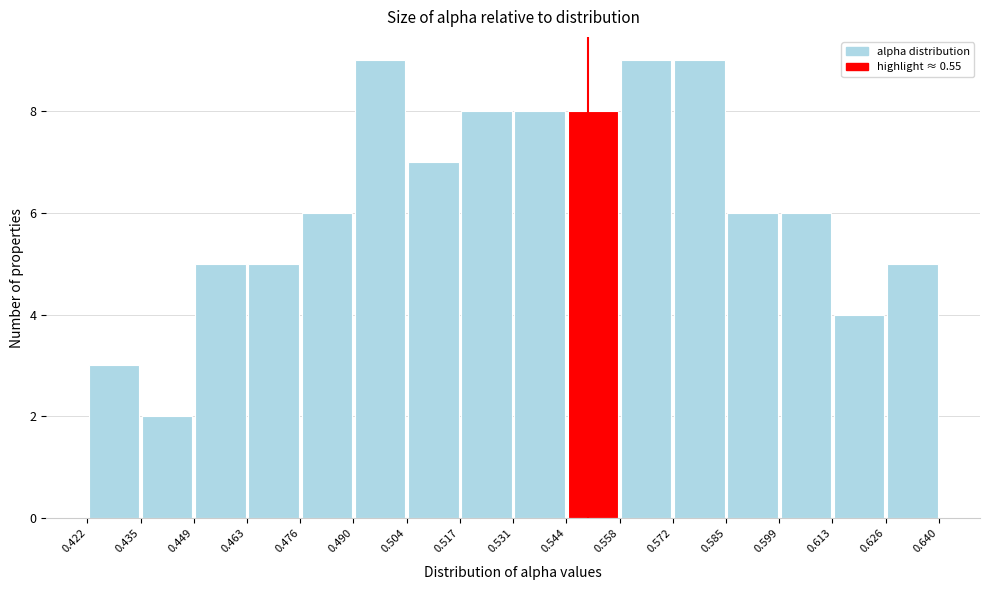

Reading left to right, transcribe this chart: for each bar, give the range it covers on the x-axis and its height. The values are not printed on the chart, so give them approximately, as read against the axis.

0.422 to 0.435: 3
0.435 to 0.449: 2
0.449 to 0.463: 5
0.463 to 0.476: 5
0.476 to 0.490: 6
0.490 to 0.504: 9
0.504 to 0.517: 7
0.517 to 0.531: 8
0.531 to 0.544: 8
0.544 to 0.558: 8
0.558 to 0.572: 9
0.572 to 0.585: 9
0.585 to 0.599: 6
0.599 to 0.613: 6
0.613 to 0.626: 4
0.626 to 0.640: 5